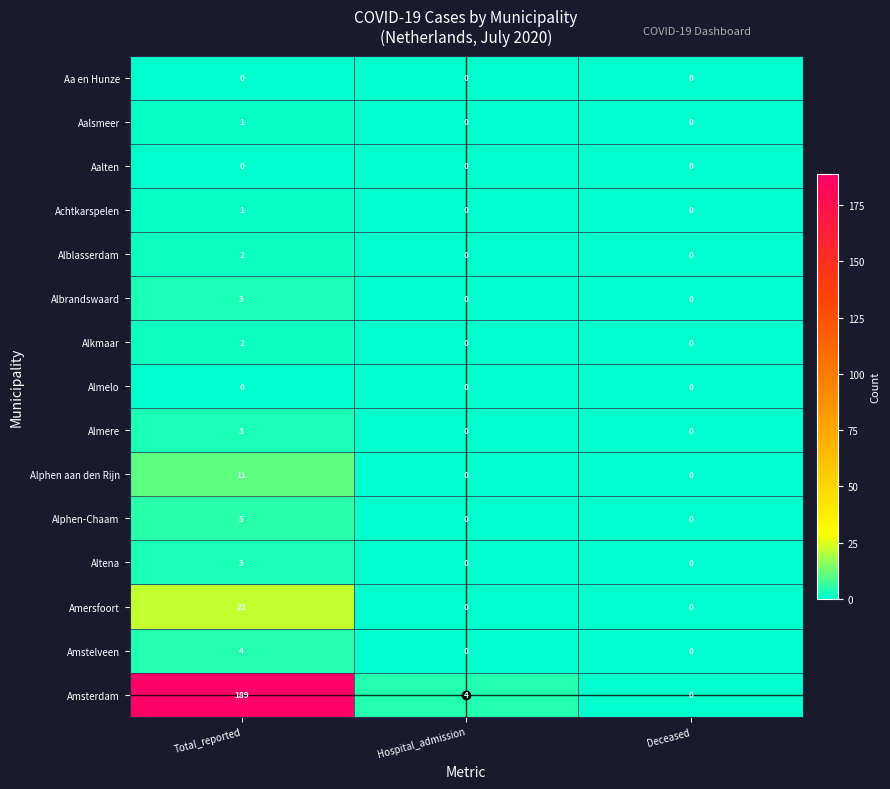

Is it true that Aalten equals 0 at Deceased?

True